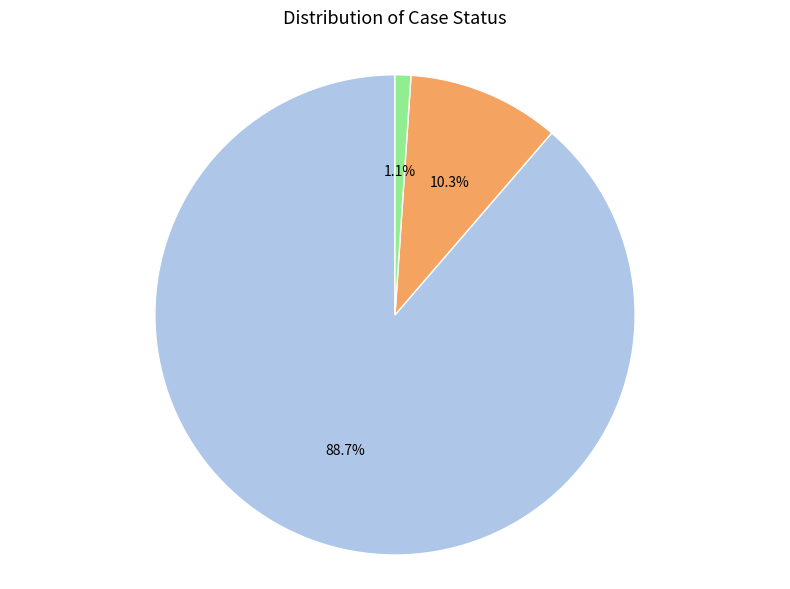

What percentage do count and countDied together represent?

98.9%